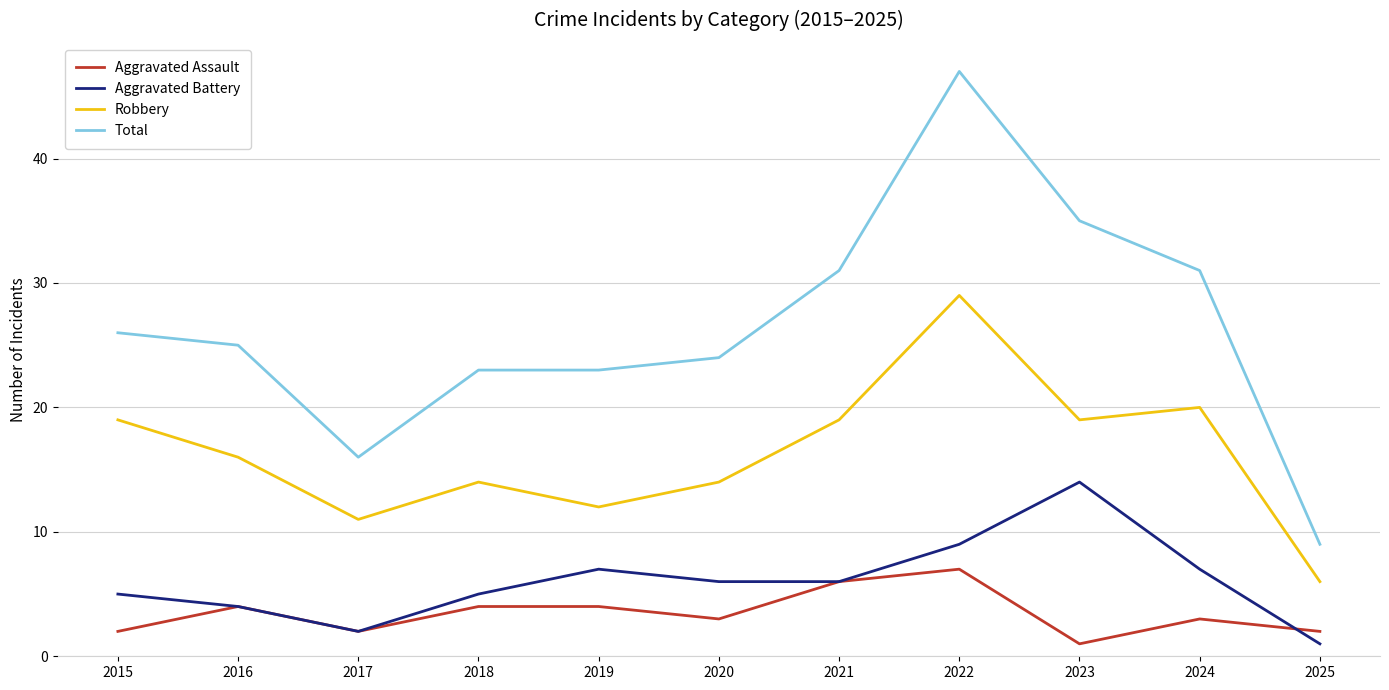

True or false: Robbery and Aggravated Assault intersect in this chart.

False